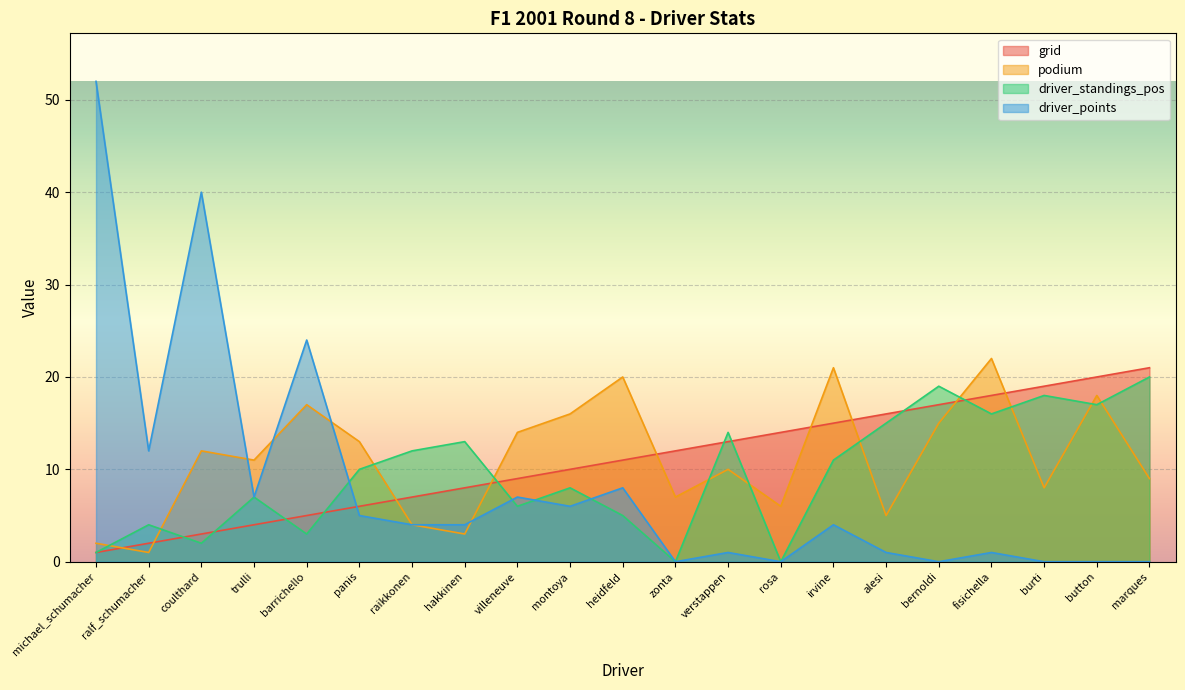

At how many categories does at least one series exceed 27?

2